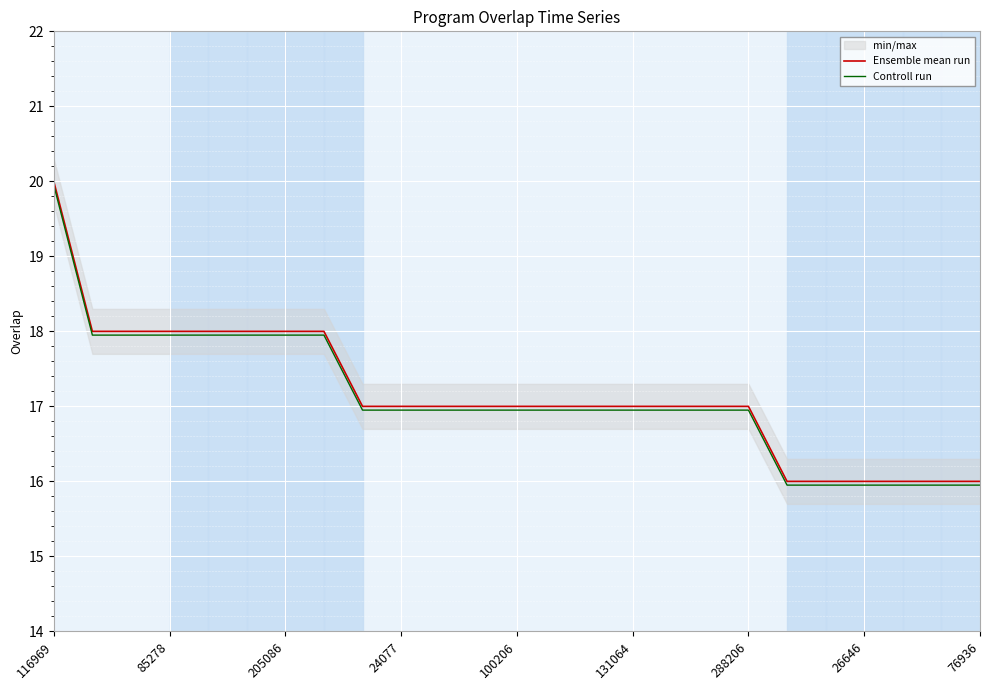

At which label does Ensemble mean run reach its peak?

116969